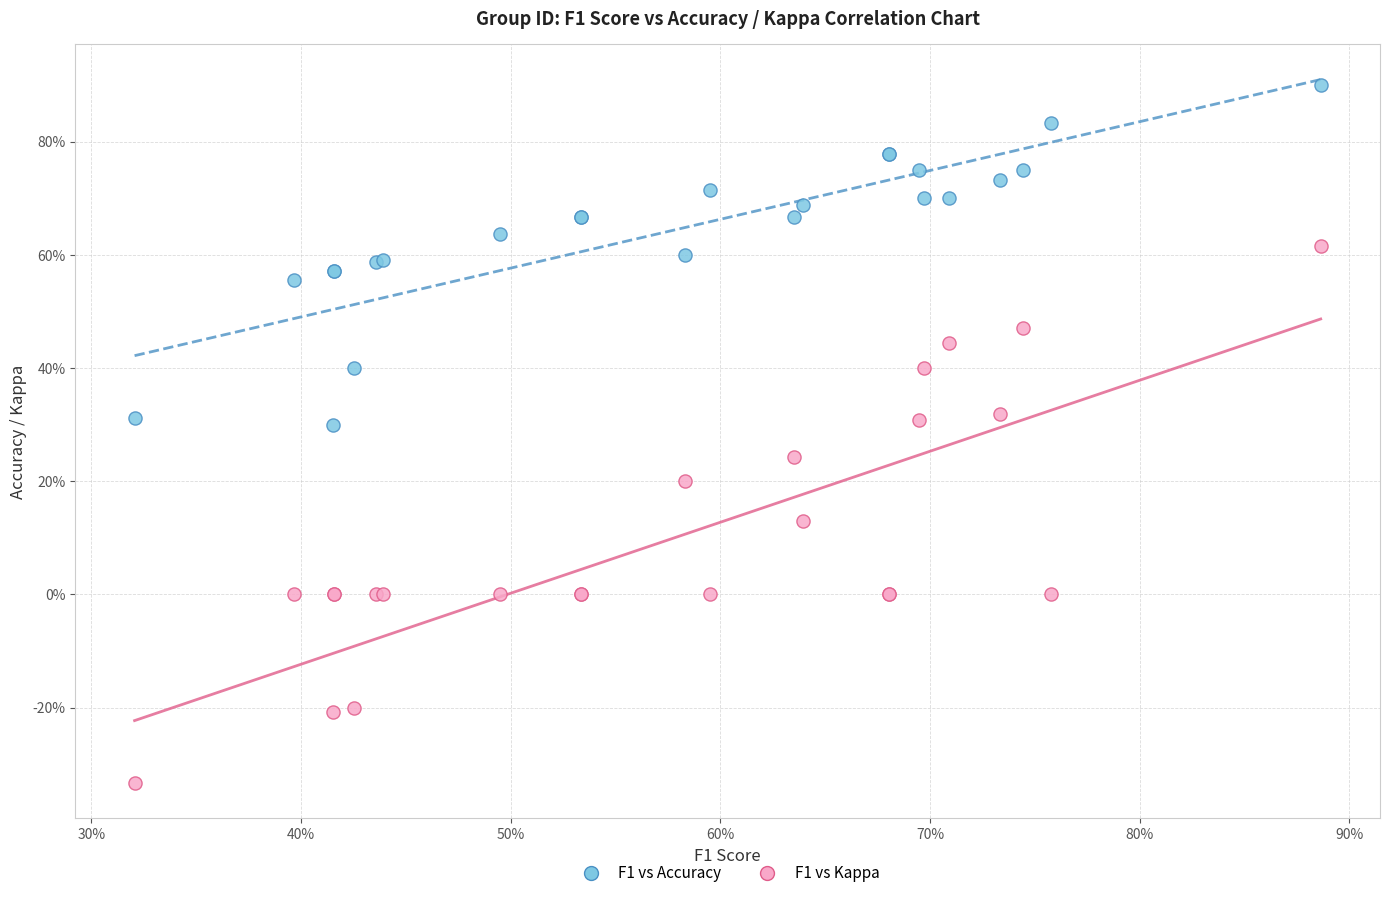

Which series reaches the maximum Y coordinate?

F1 vs Accuracy